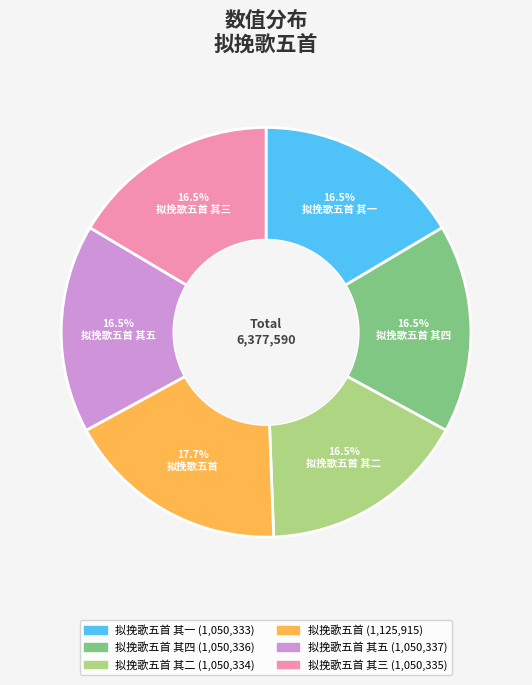

Is there a majority slice in this chart?

No